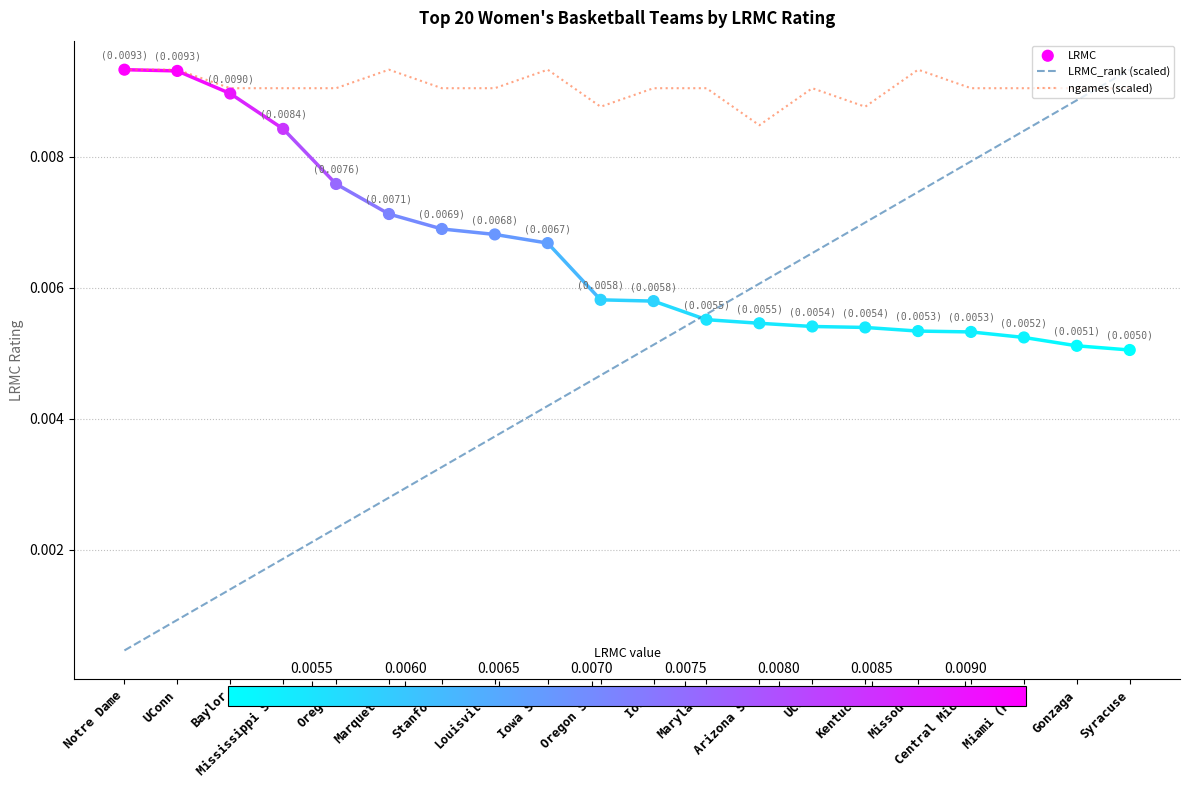

Which series has the largest total across all categories?

ngames (scaled)